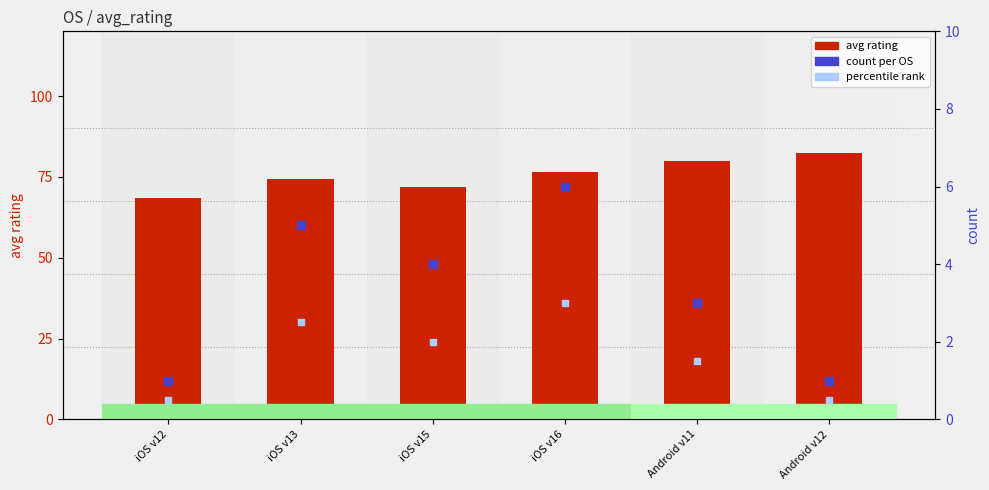

At how many categories does at least one series exceed 8?

6